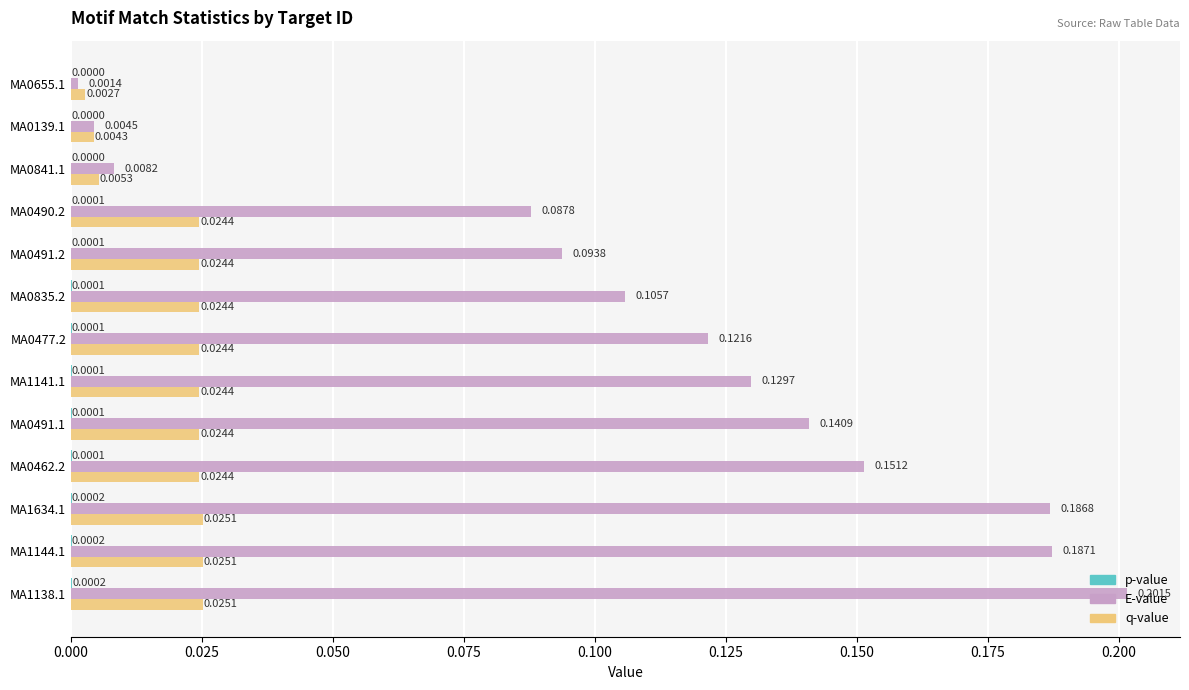

Which series has the widest spread of values?

E-value